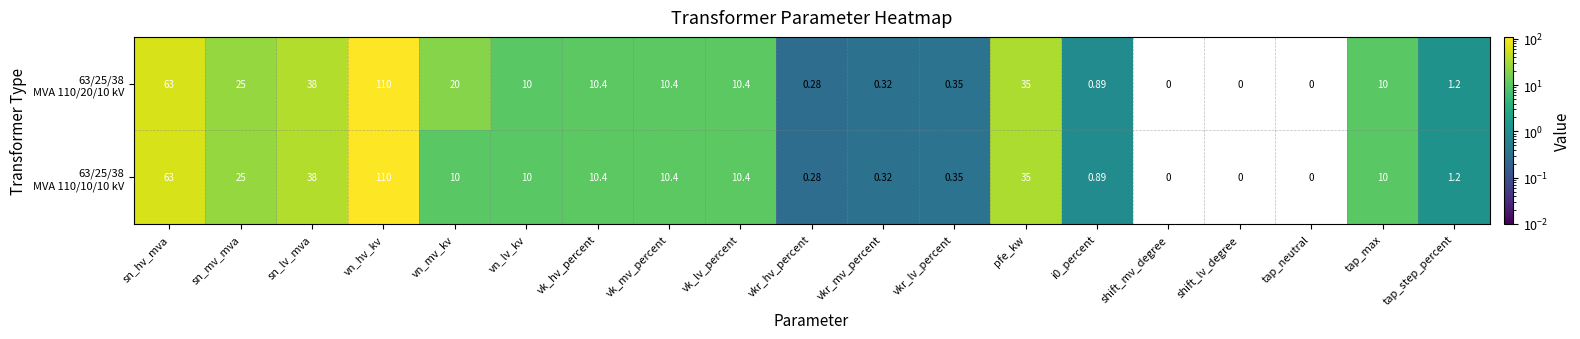

Count the number of categories in the chart.

19